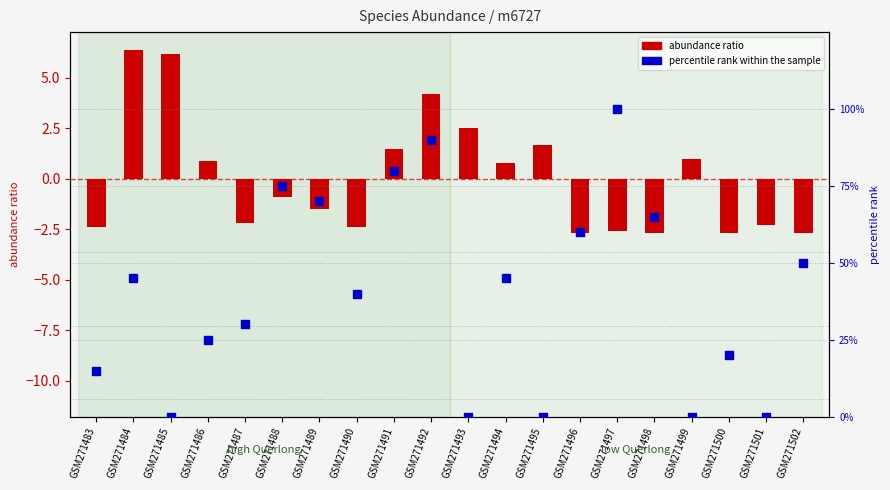

Which series contains the highest Y value?

percentile rank within the sample